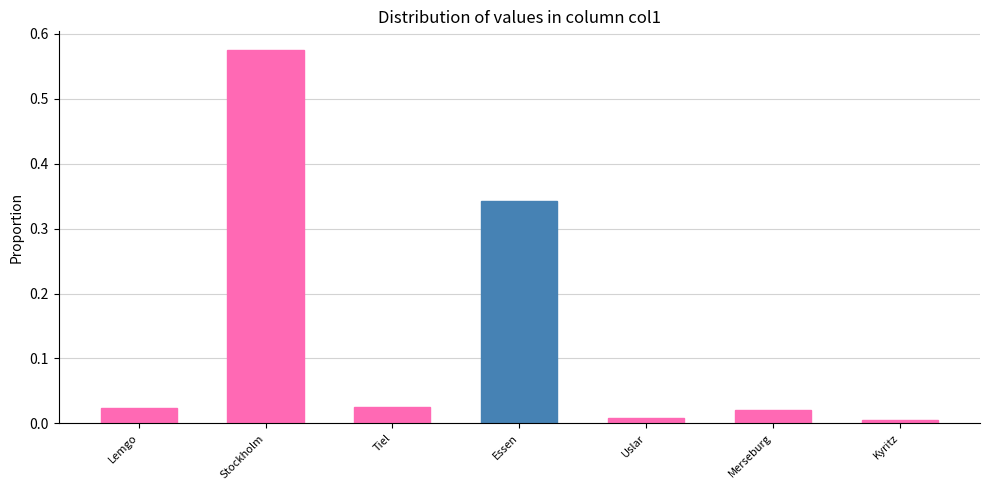

Is it true that the value at Essen is 0.1?

False